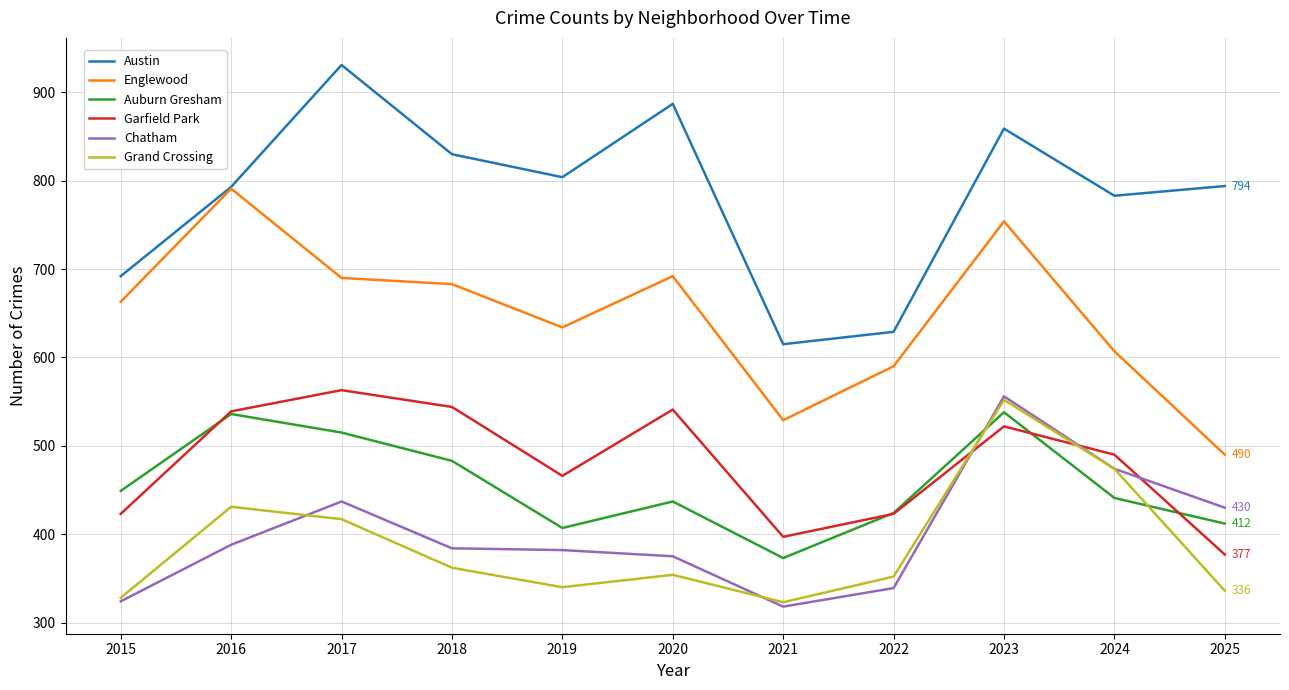

What is the approximate value of Grand Crossing at 2015?

328